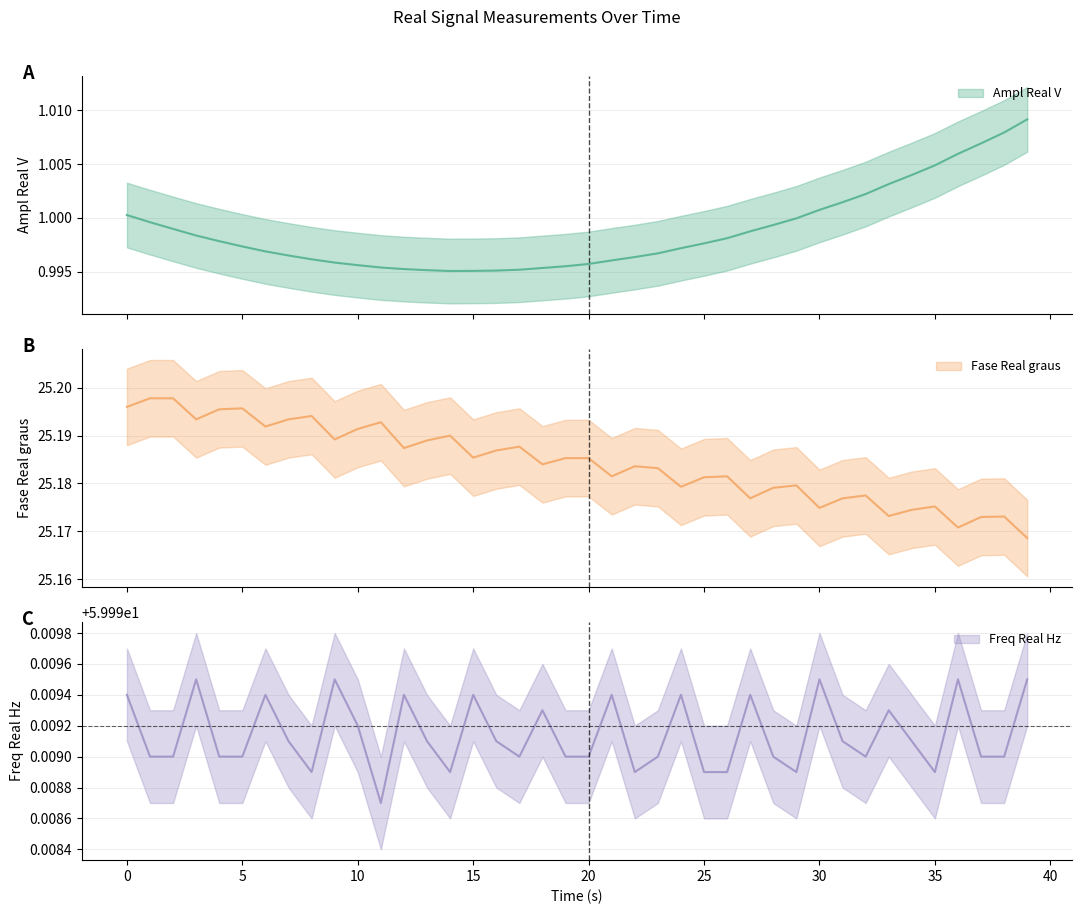

Between 11 and 34, which series saw the biggest shift?

Fase Real graus